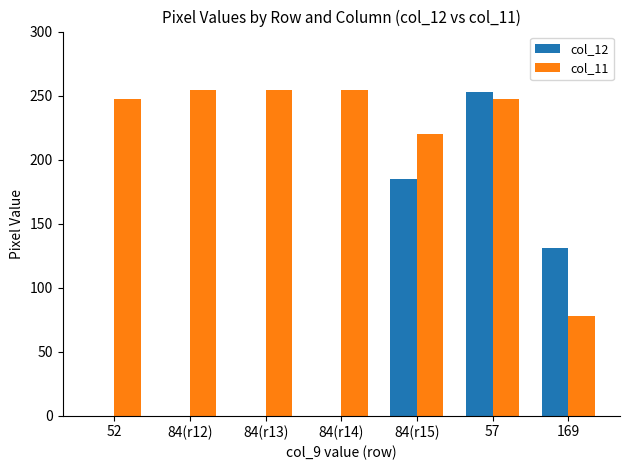

Reading right to left, transcribe all the data shown in this chart.

col_12: 131	253	185	0	0	0	0
col_11: 78	247	220	254	254	254	247